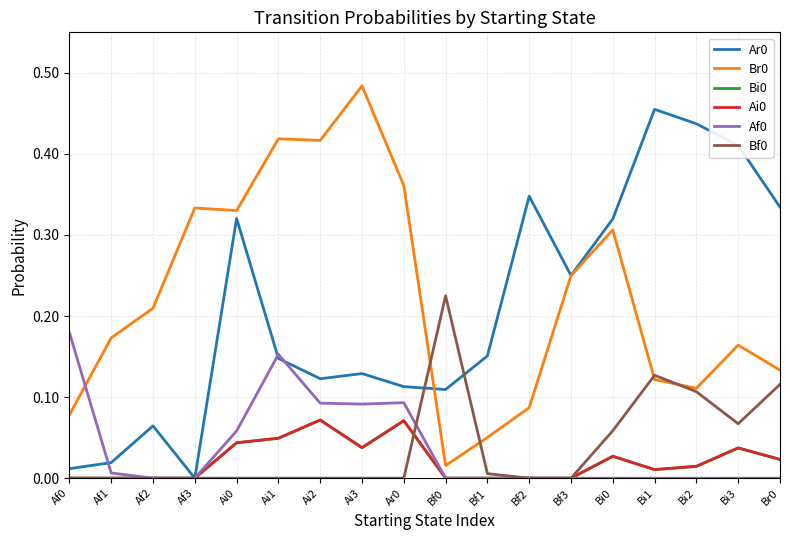

Is this an area chart (filled region under the line)?

No